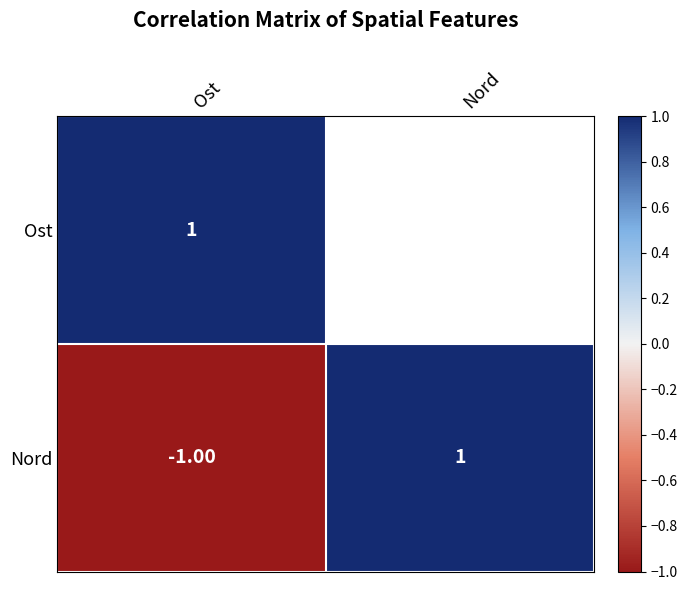

The Ost series shows 0 at Ost. True or false?

False